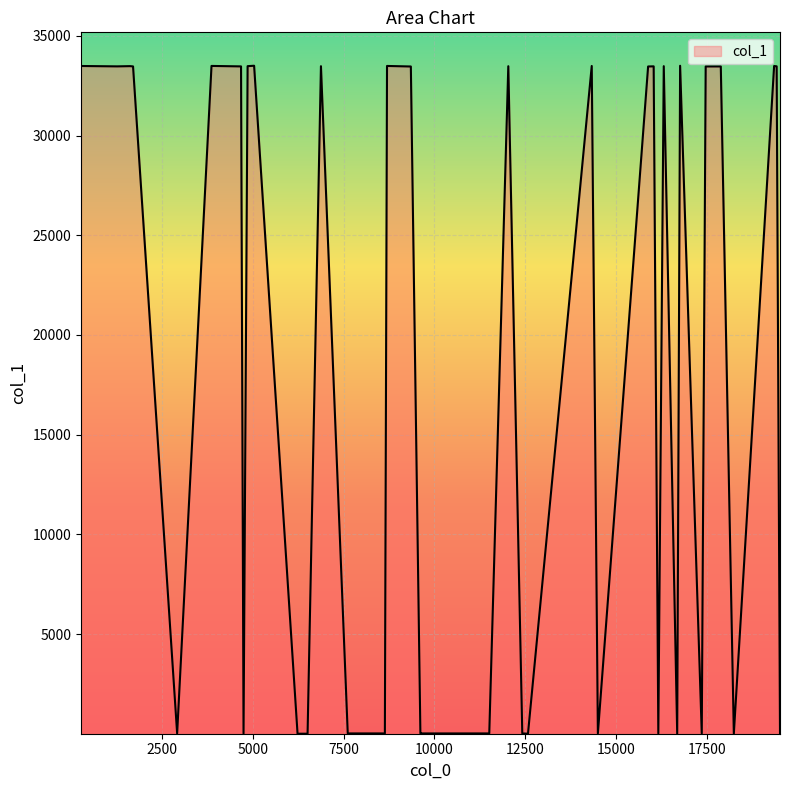

What is the greatest value displayed?

33499